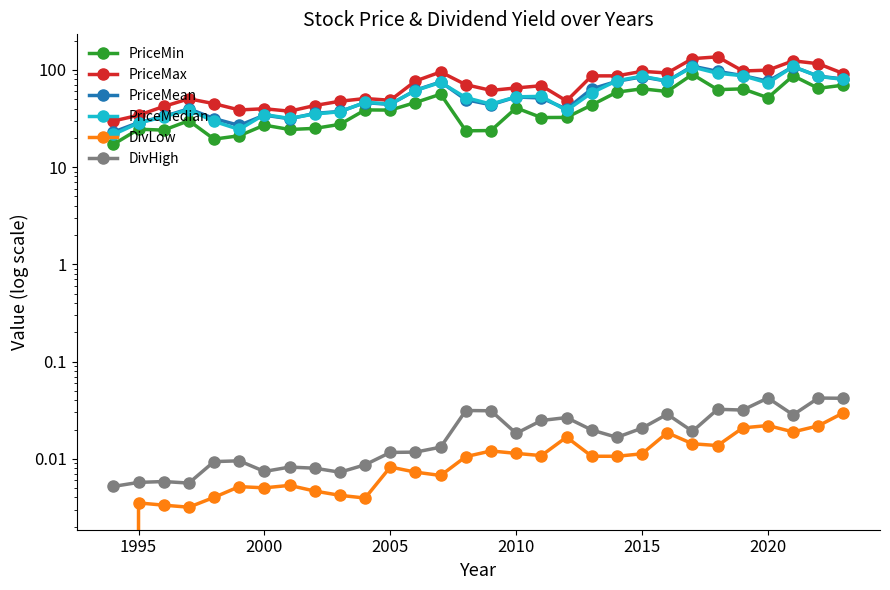

Reading right to left, what are all the values shown in this chart?

PriceMin: 69.6	64.6	86.9	51.7	63.7	62.6	89.8	59.9	63.8	59.0	43.5	32.4	32.3	40.6	23.8	23.6	56.2	46.1	38.5	38.7	27.5	25.0	24.4	27.0	21.0	19.4	30.0	24.0	24.5	17.1
PriceMax: 91.5	115.5	123.8	99.3	97.4	136.0	130.4	92.8	96.6	86.7	86.7	47.9	68.7	65.1	61.5	70.3	95.0	76.8	48.6	50.7	47.5	43.0	37.6	39.8	38.7	44.9	50.4	42.0	34.1	29.8
PriceMean: 80.5	86.1	107.8	76.4	87.3	96.5	109.2	76.4	84.8	76.2	63.7	39.5	51.3	52.6	43.7	49.3	75.1	61.7	44.1	46.0	37.3	35.6	31.4	34.2	26.8	31.5	39.8	33.1	28.7	22.9
PriceMedian: 79.7	85.6	108.3	73.2	87.1	92.1	106.8	76.8	85.9	77.3	58.1	38.2	53.4	52.8	44.5	51.8	74.3	61.3	44.5	46.4	37.0	35.2	31.6	34.7	24.4	29.5	38.9	32.9	28.4	21.6
DivLow: 0.0	0.0	0.0	0.0	0.0	0.0	0.0	0.0	0.0	0.0	0.0	0.0	0.0	0.0	0.0	0.0	0.0	0.0	0.0	0.0	0.0	0.0	0.0	0.0	0.0	0.0	0.0	0.0	0.0	0.0
DivHigh: 0.0	0.0	0.0	0.0	0.0	0.0	0.0	0.0	0.0	0.0	0.0	0.0	0.0	0.0	0.0	0.0	0.0	0.0	0.0	0.0	0.0	0.0	0.0	0.0	0.0	0.0	0.0	0.0	0.0	0.0